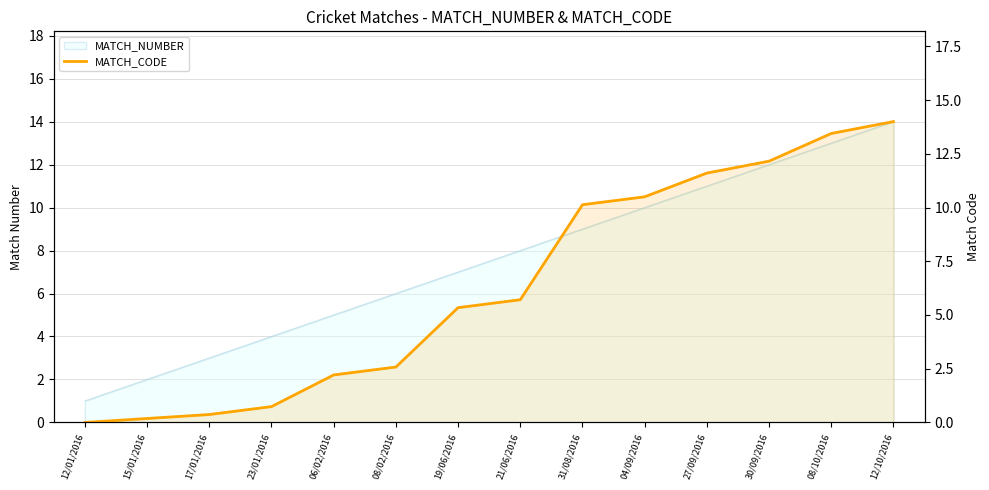

Rank the categories by value from highest to lowest.

12/10/2016, 08/10/2016, 30/09/2016, 27/09/2016, 04/09/2016, 31/08/2016, 21/06/2016, 19/06/2016, 08/02/2016, 06/02/2016, 23/01/2016, 17/01/2016, 15/01/2016, 12/01/2016